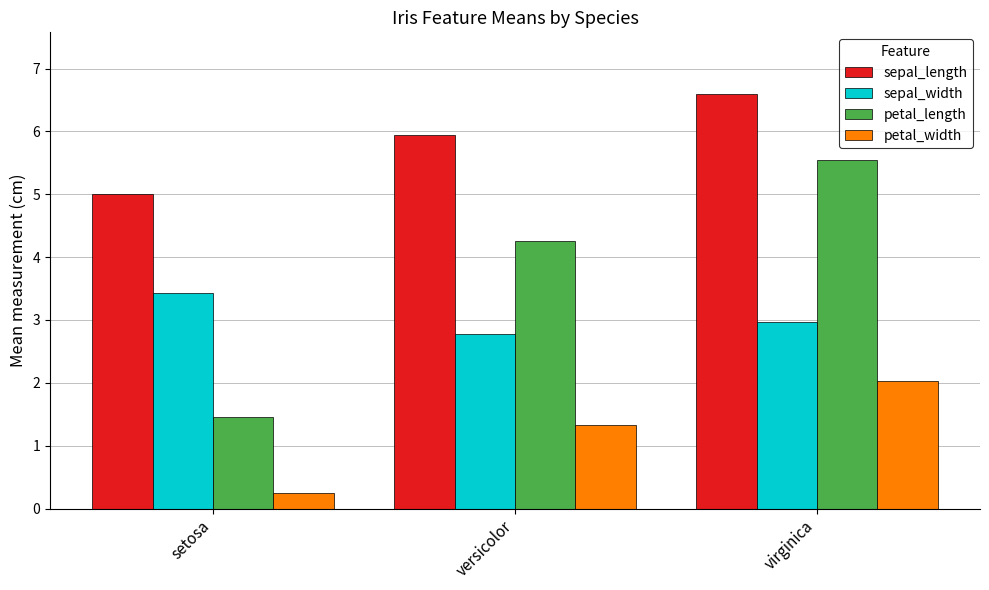

Rank the series by their average value, from lowest to highest.

petal_width, sepal_width, petal_length, sepal_length